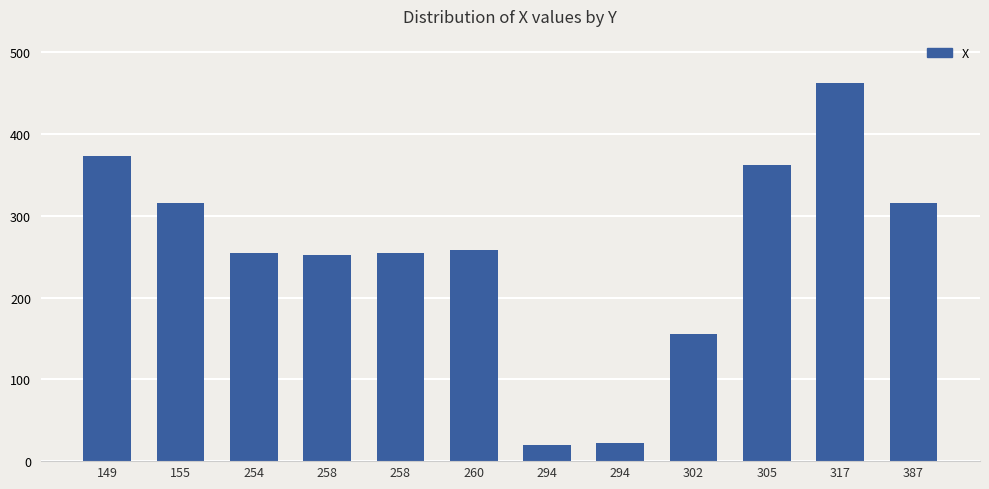

List the labels in order of value, largest first.

317, 149, 305, 155, 387, 260, 258, 254, 258, 302, 294, 294